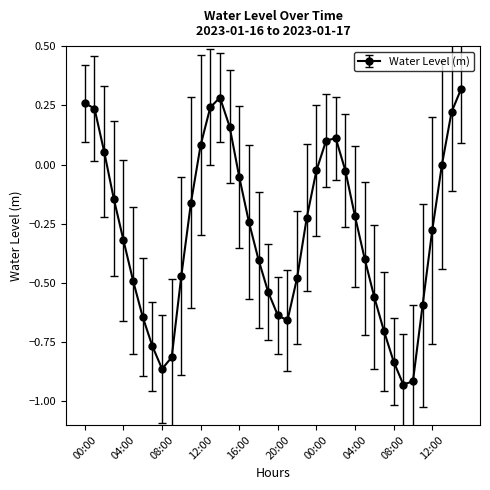

How many interior local valleys (lower than both neighbors) does the data have?

3